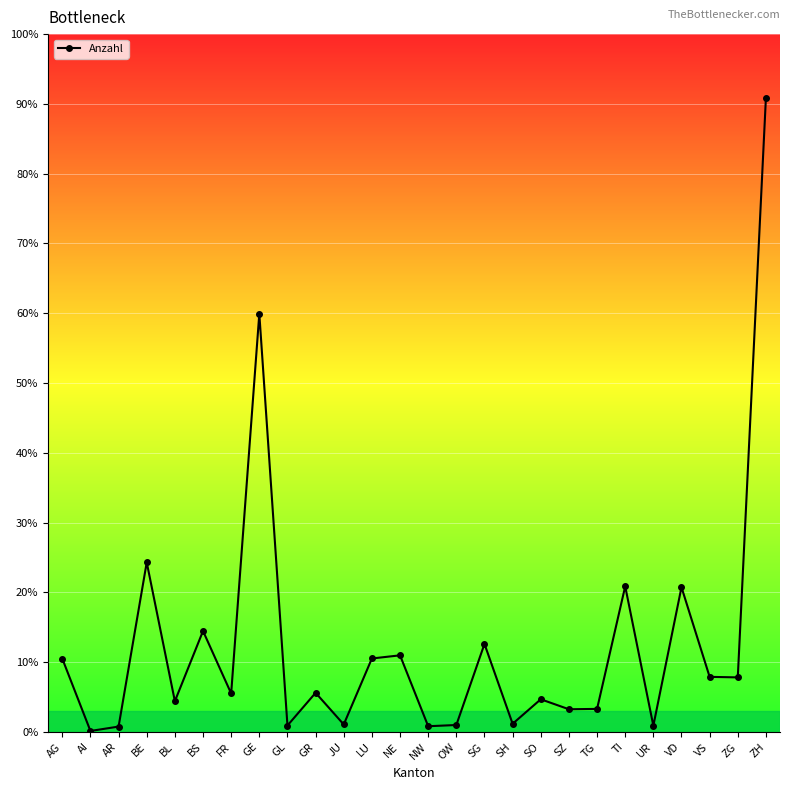

Where is the first local maximum?

BE